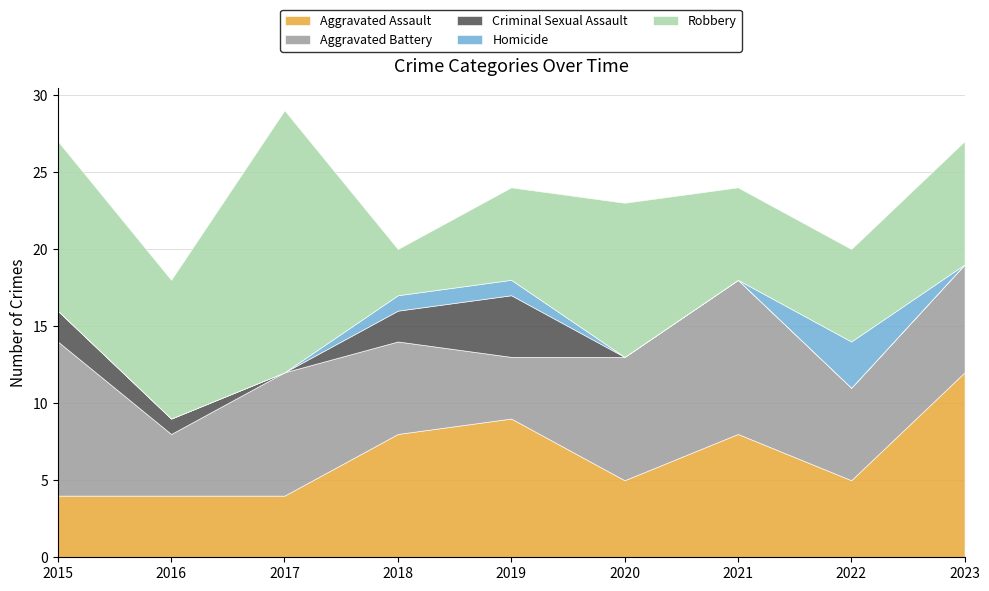

Is it true that Aggravated Assault equals 7 at 2020?

False